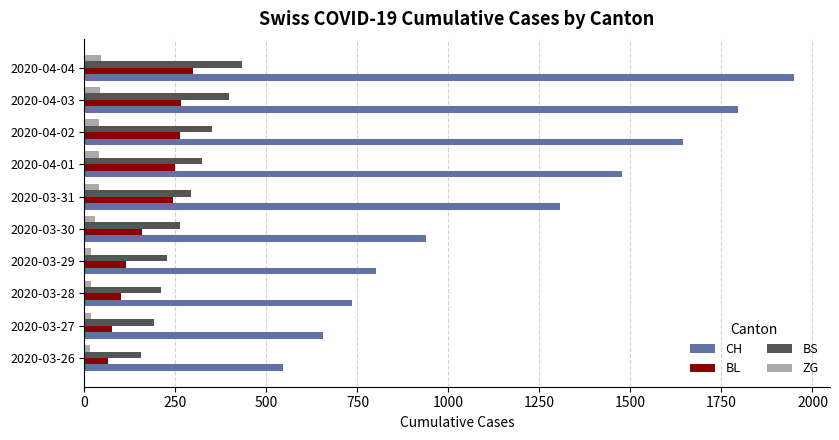

Which series has the largest range (max minus min)?

CH